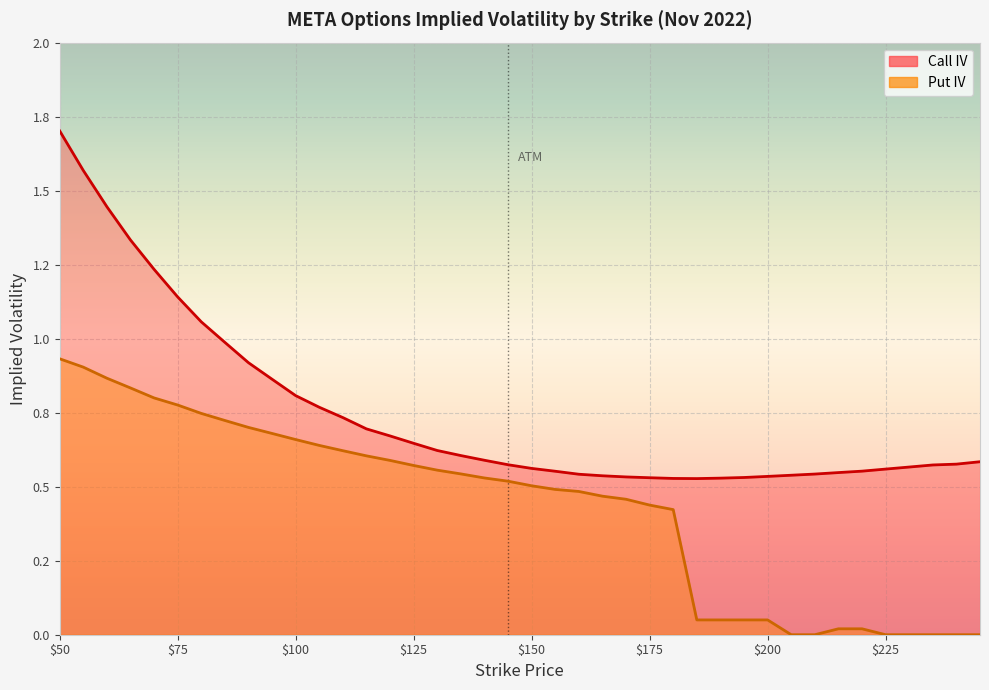

What is the minimum value for Call IV?

0.5